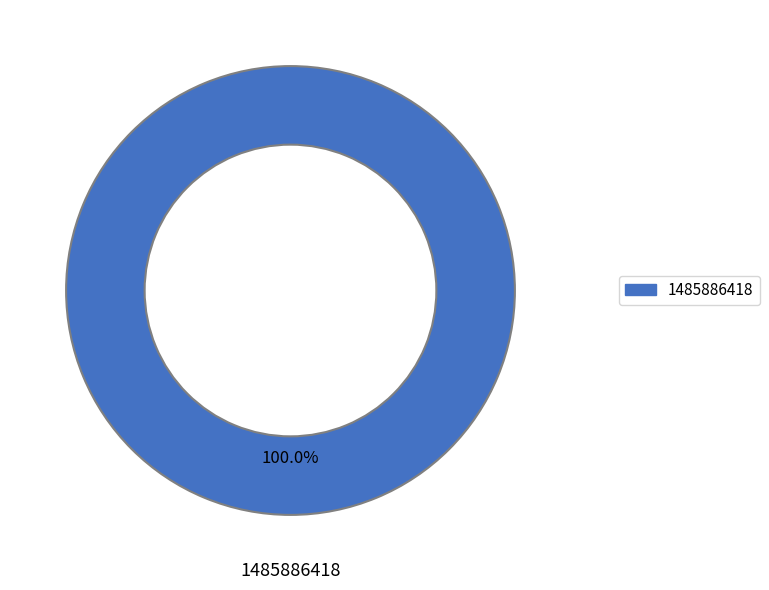

Rank the categories by value from lowest to highest.

1485886418